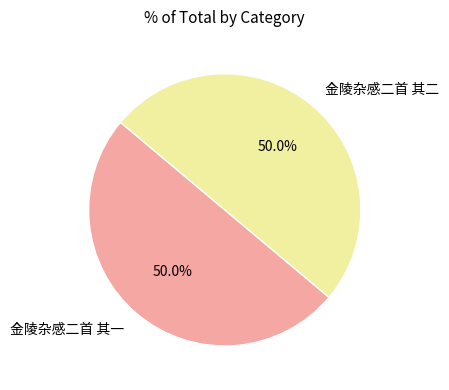

Approximately how many times larger is the value at 金陵杂感二首 其一 compared to 金陵杂感二首 其二?

1.0